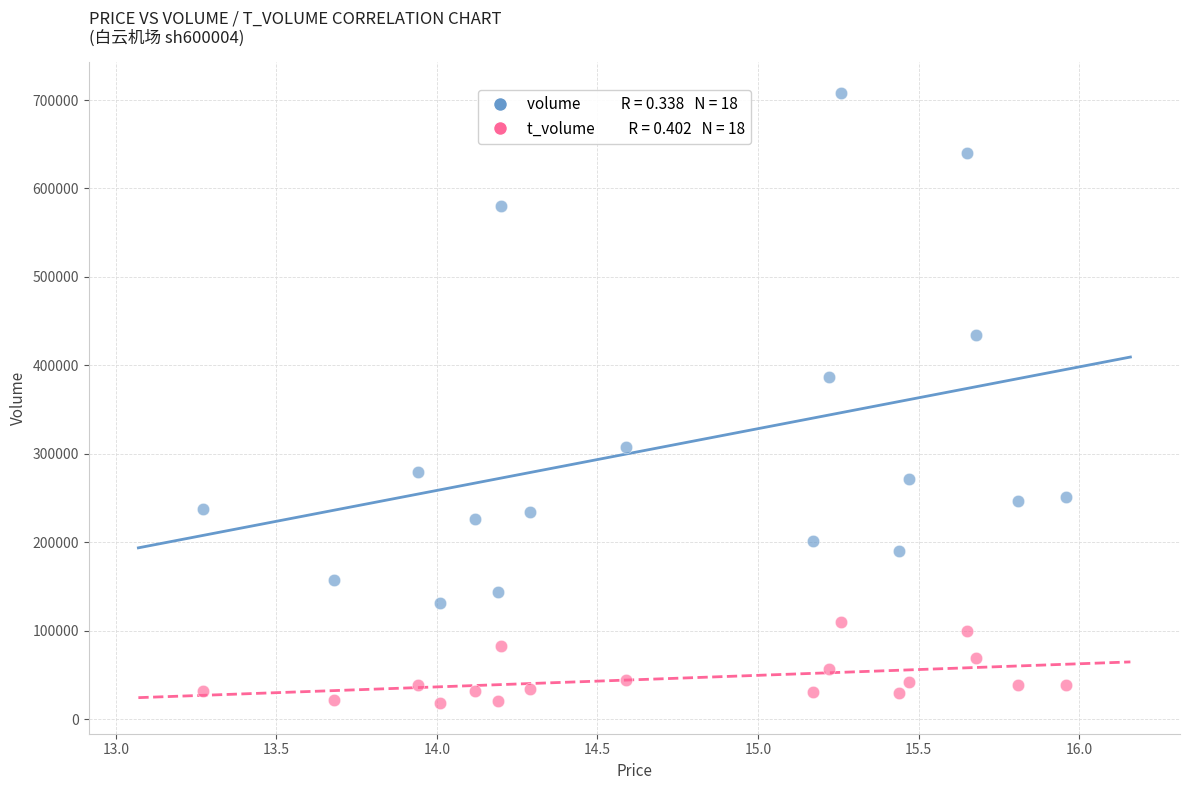

Across all series, what Y value is closest to 363192?

387144